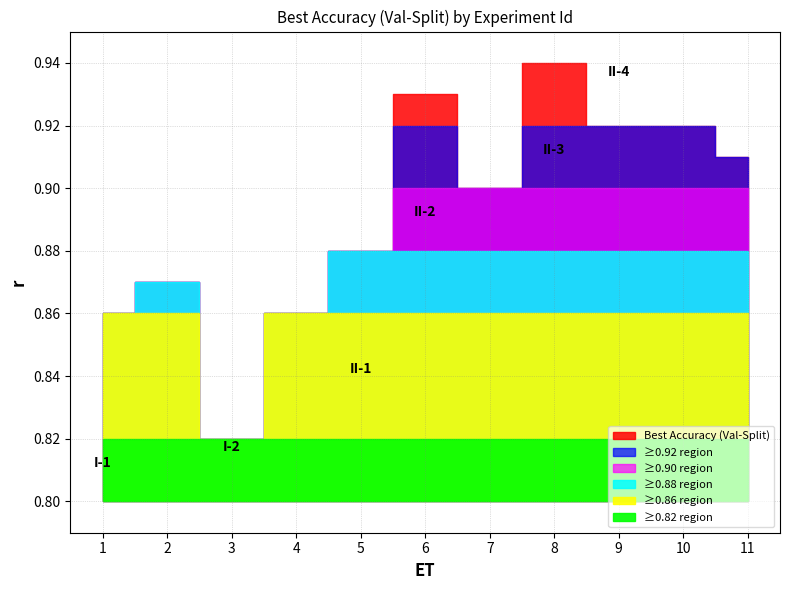

List the labels in order of value, largest first.

8, 6, 9, 10, 11, 7, 5, 2, 1, 4, 3